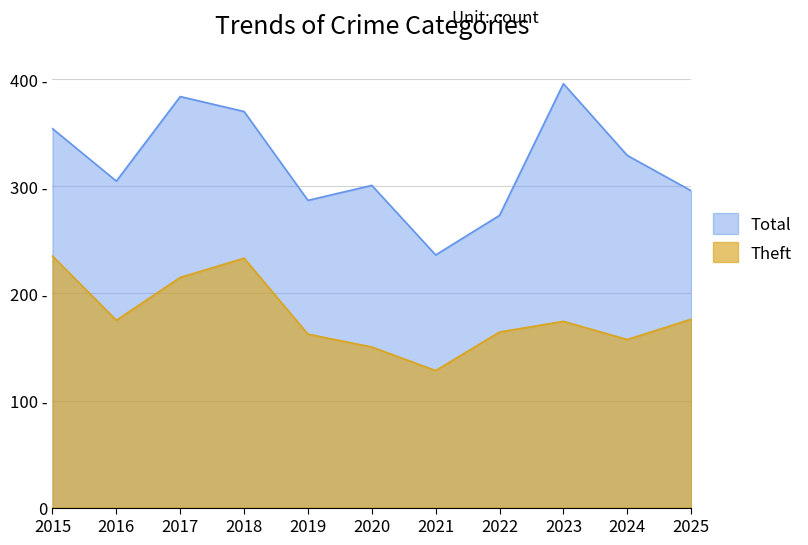

Which series has the largest total across all categories?

Total